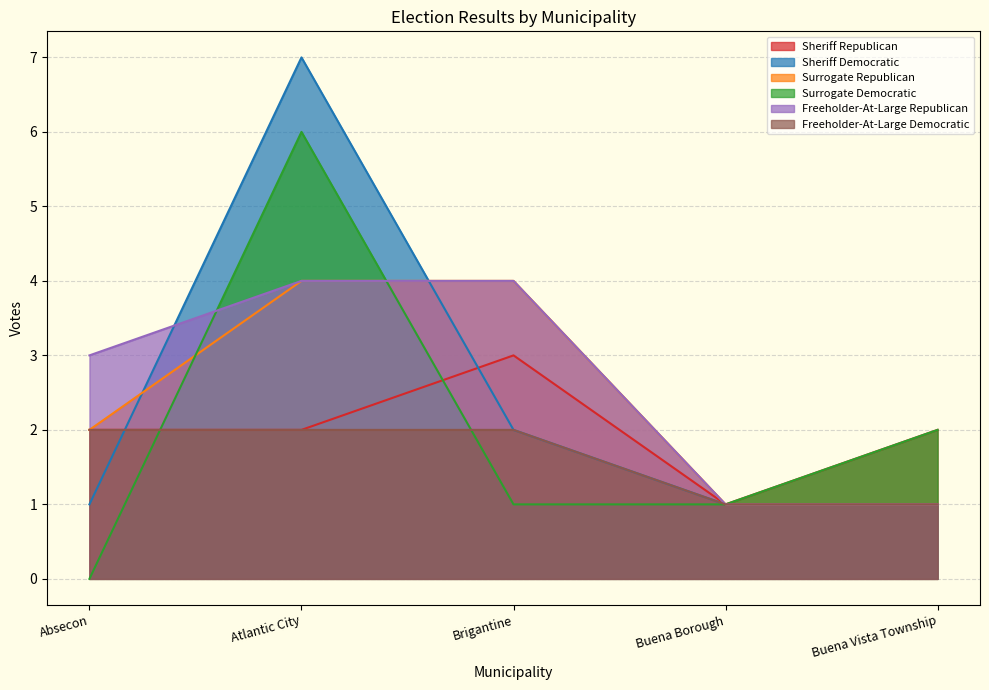

Reading right to left, transcribe all the data shown in this chart.

Sheriff Republican: 2	1	3	2	2
Sheriff Democratic: 1	1	2	7	1
Surrogate Republican: 1	1	4	4	2
Surrogate Democratic: 2	1	1	6	0
Freeholder-At-Large Republican: 1	1	4	4	3
Freeholder-At-Large Democratic: 1	1	2	2	2